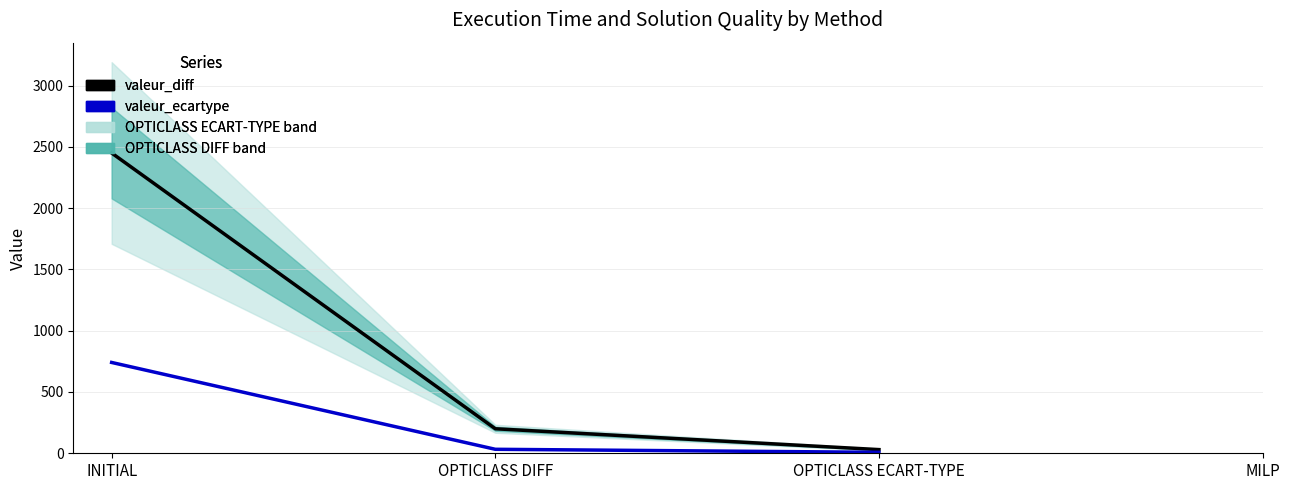

At which label does valeur_diff reach its minimum?

OPTICLASS ECART-TYPE